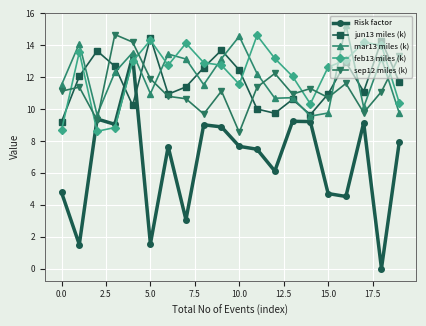

How many lines are shown in the chart?

5